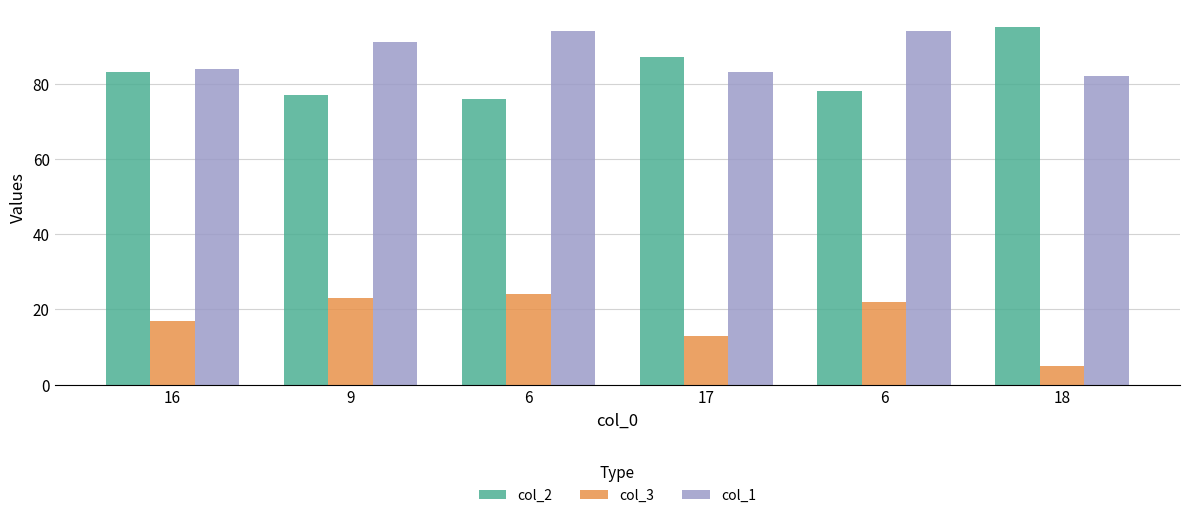

Rank the categories by col_3 value from lowest to highest.

18, 17, 16, 6, 9, 6